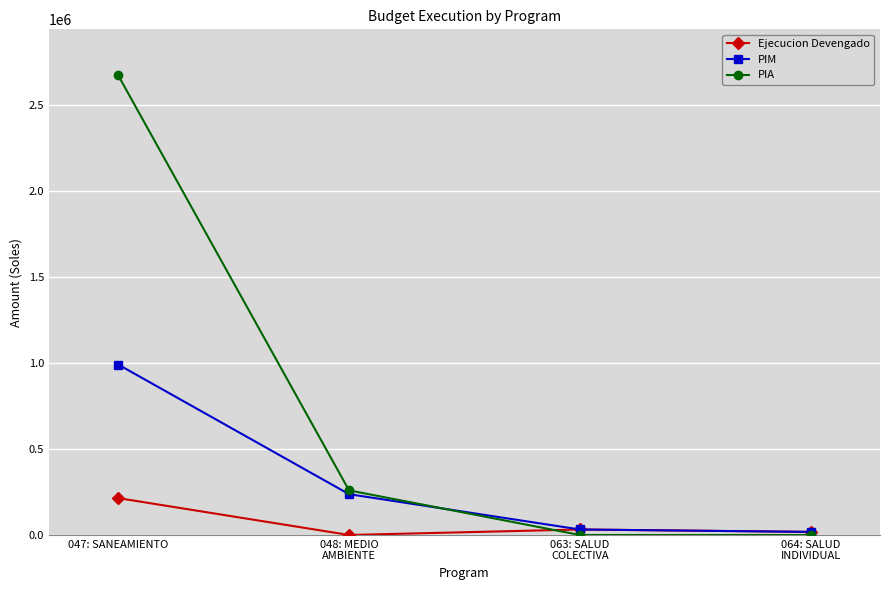

The PIA series shows 259335 at 048: MEDIO
AMBIENTE. True or false?

True